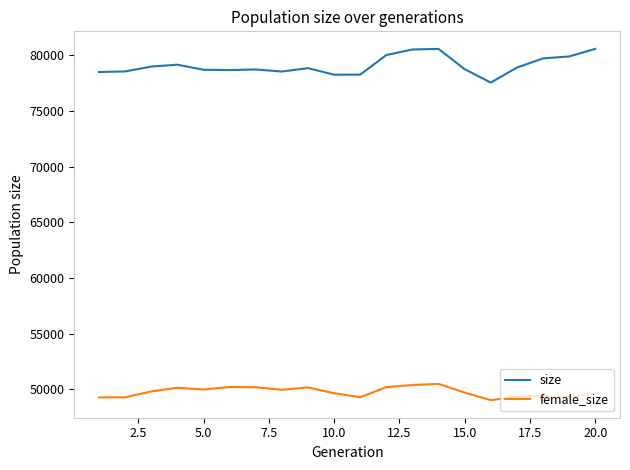

What is the difference between the maximum and minimum values in the female_size series?

1463